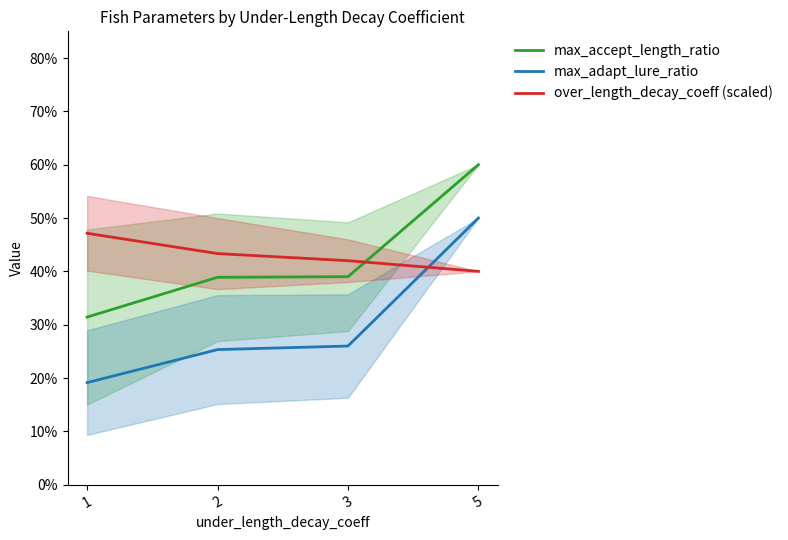

Rank the series by their maximum value, from lowest to highest.

over_length_decay_coeff (scaled), max_adapt_lure_ratio, max_accept_length_ratio